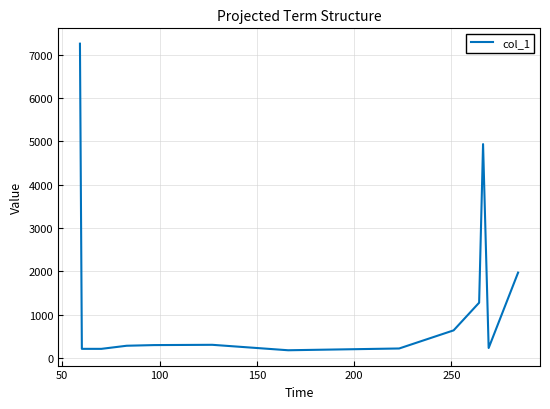

What is the smallest value displayed?

176.6